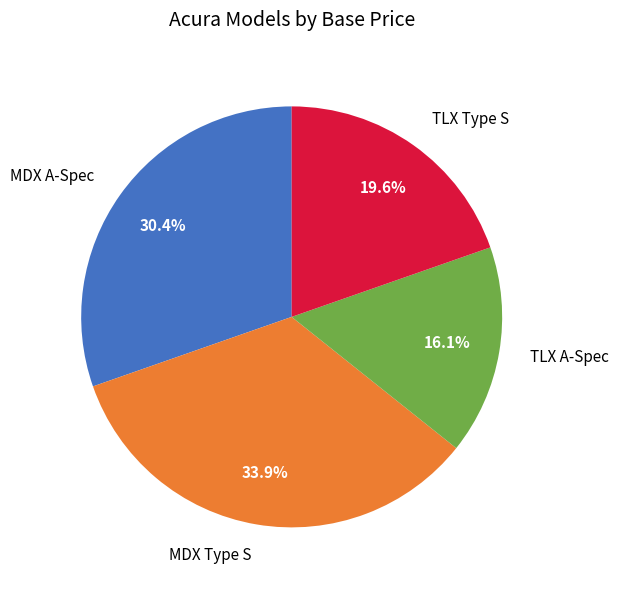

Which category has the biggest portion of the pie?

MDX Type S